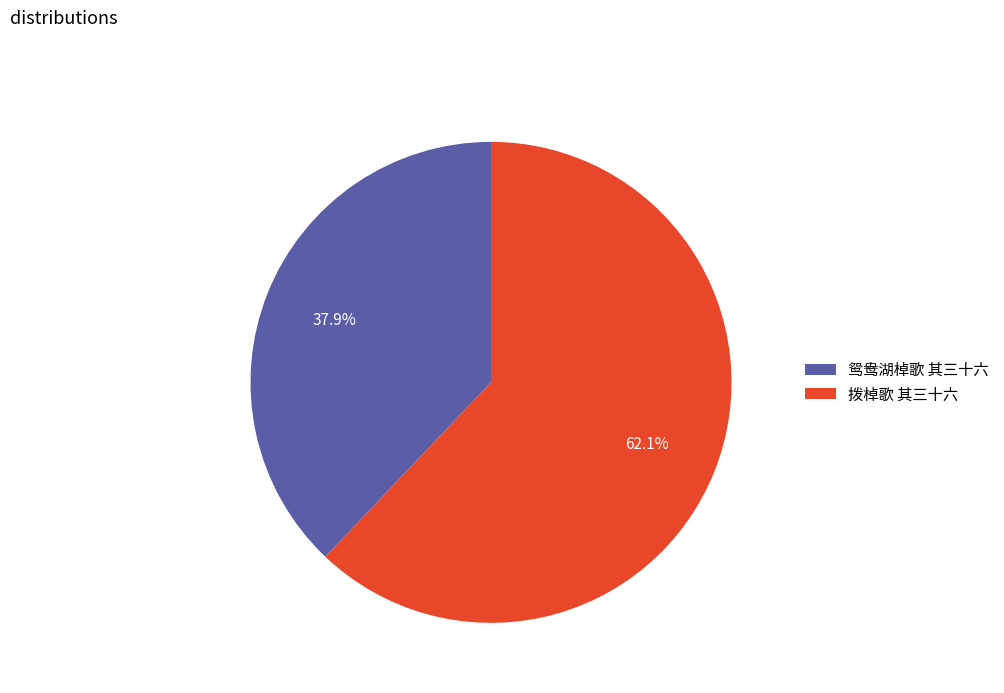

Which slice is the smallest?

鸳鸯湖棹歌 其三十六